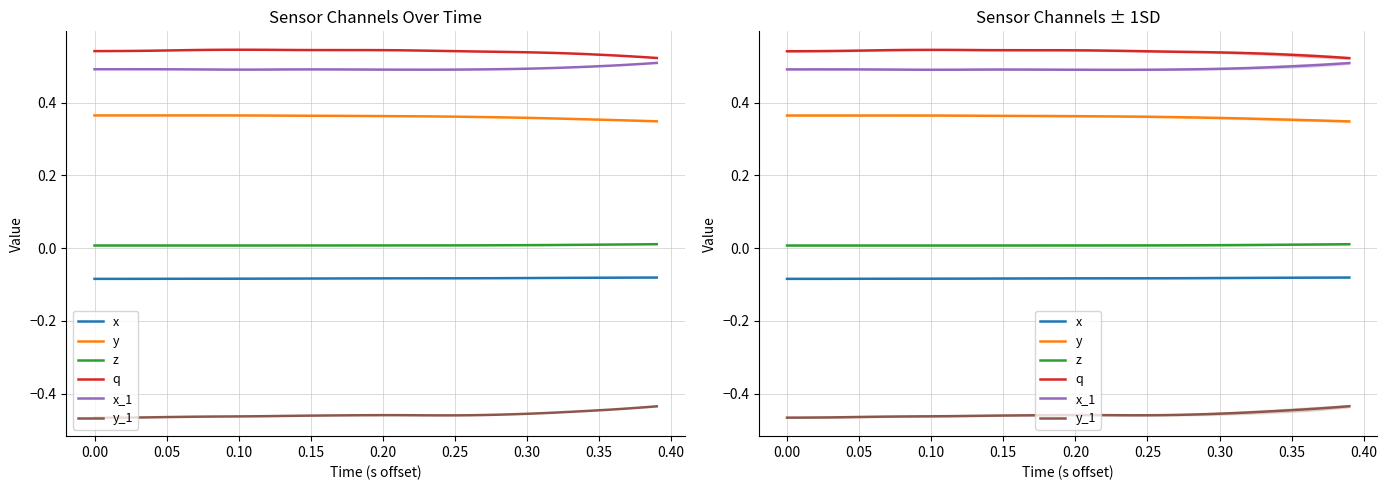

True or false: y_1 and y intersect in this chart.

False